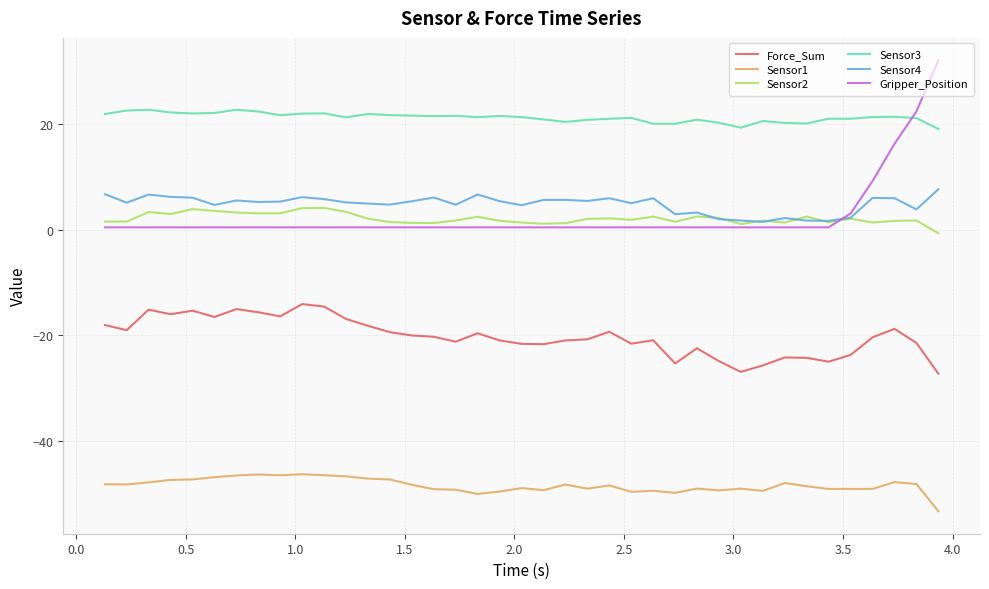

What is the maximum value shown in the chart?

32.0